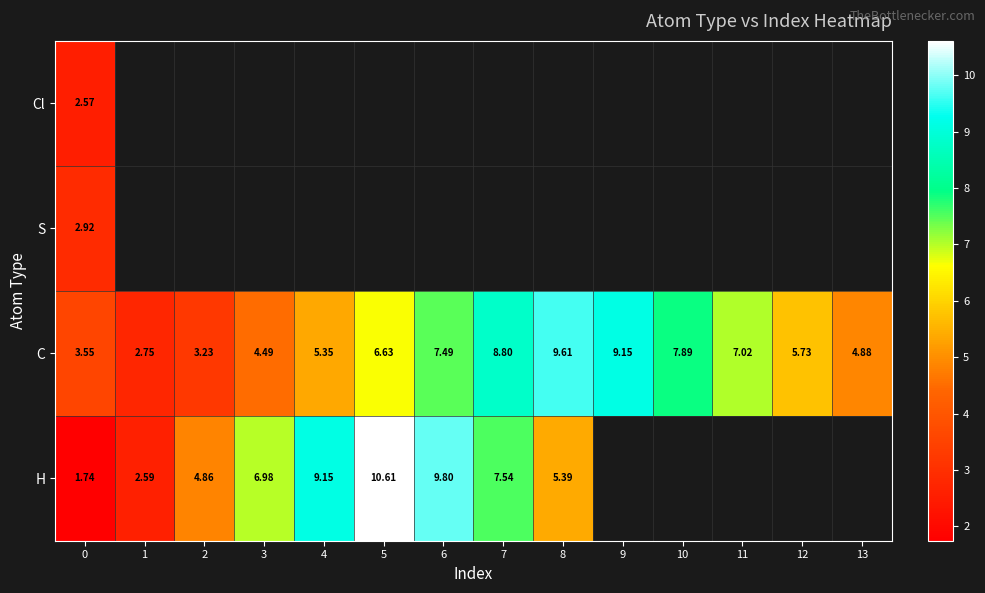

Which label corresponds to the largest value in the chart?

5